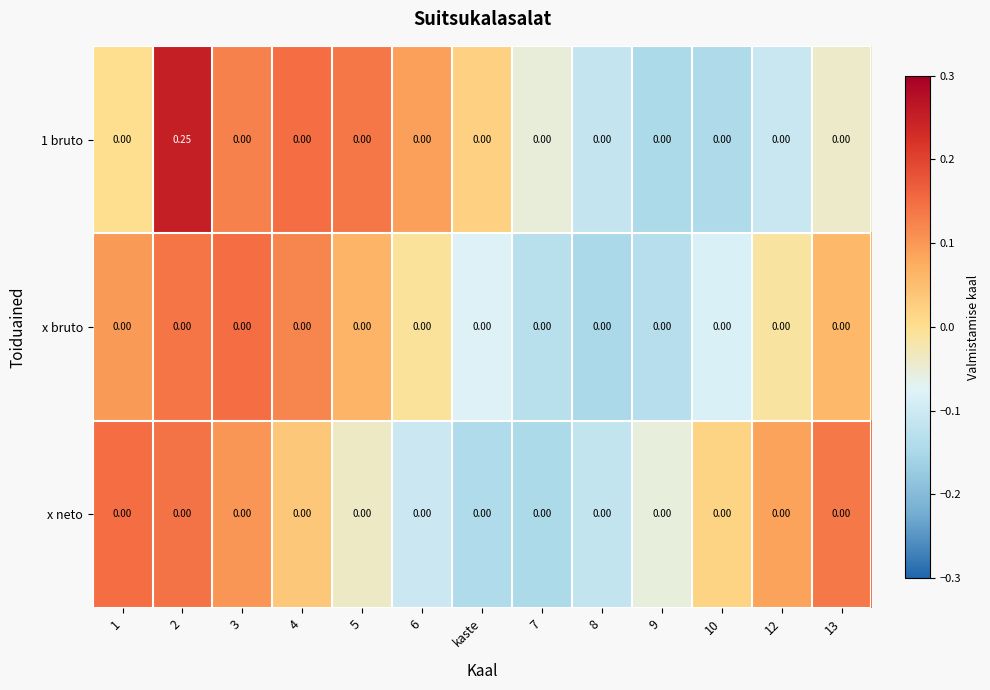

Which series changed the most between 2 and 10?

1 bruto